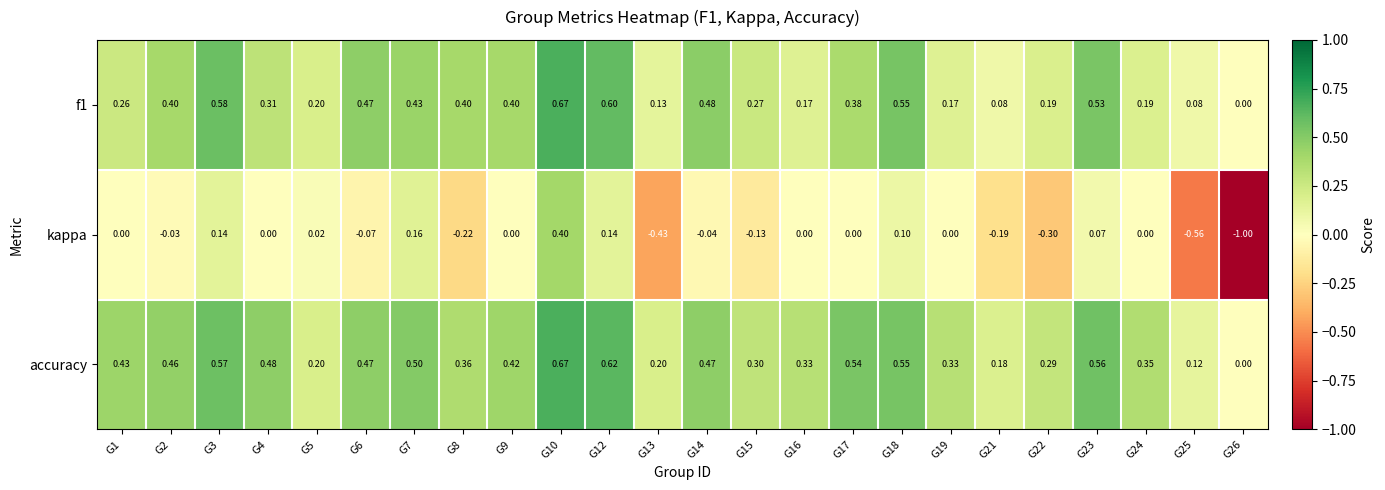

Is the value of kappa at G10 greater than the value of f1 at G6?

No